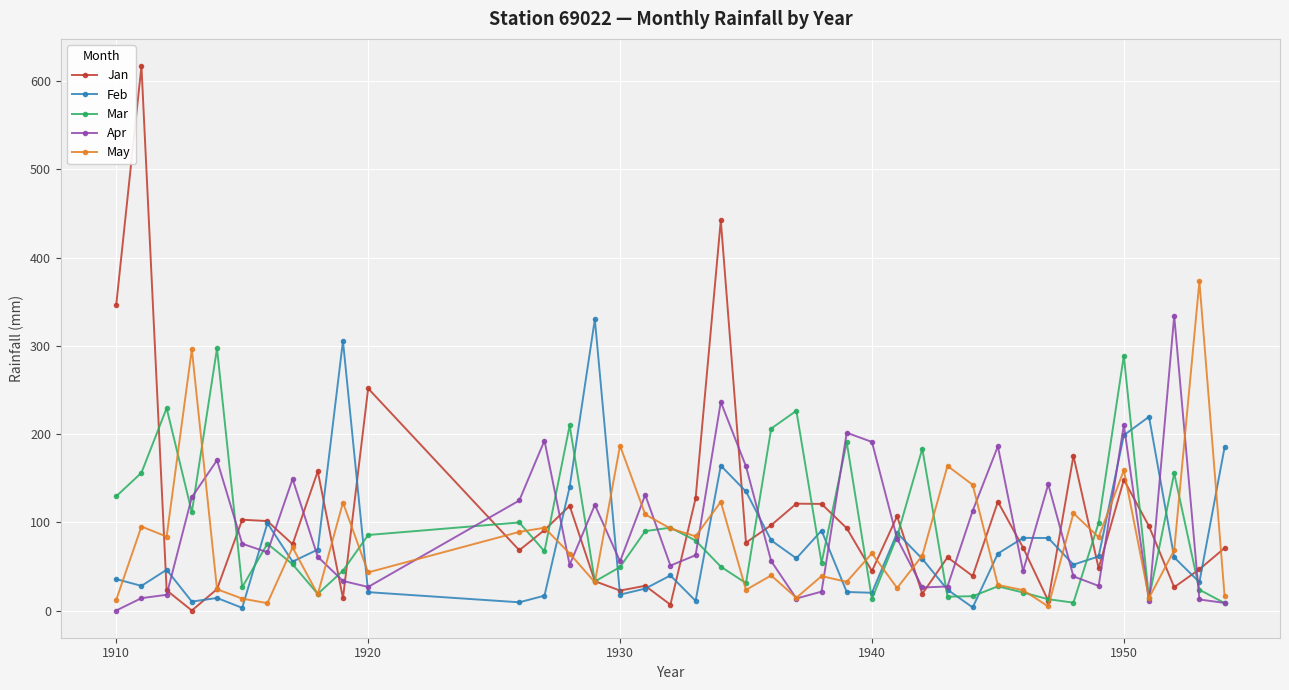

What is the highest value of the Apr series?

333.9